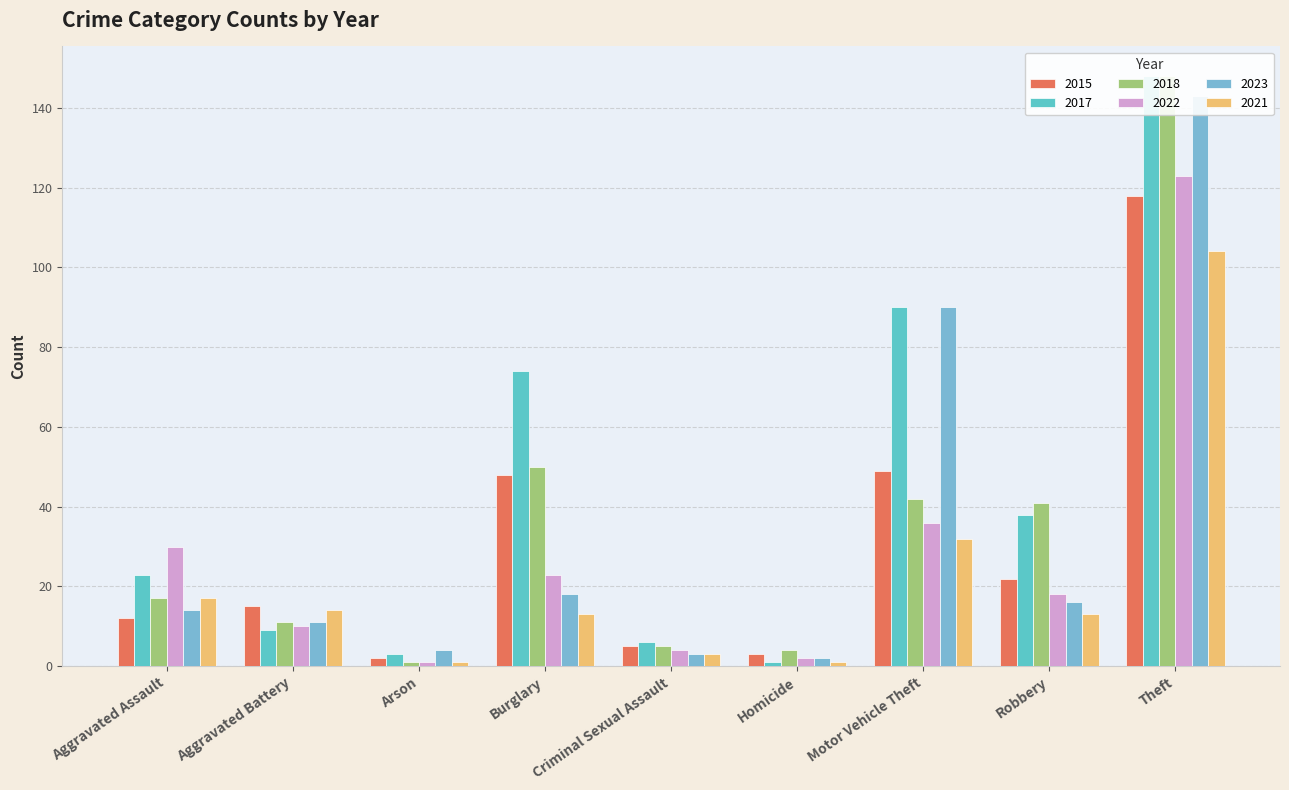

At which label does 2022 first exceed 18?

Aggravated Assault